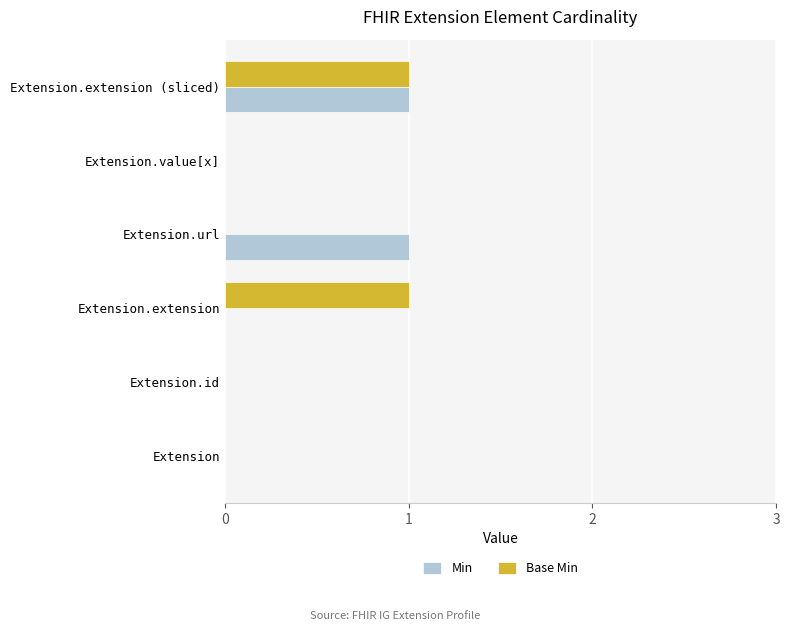

At which category is the sum across all series the highest?

Extension.extension (sliced)